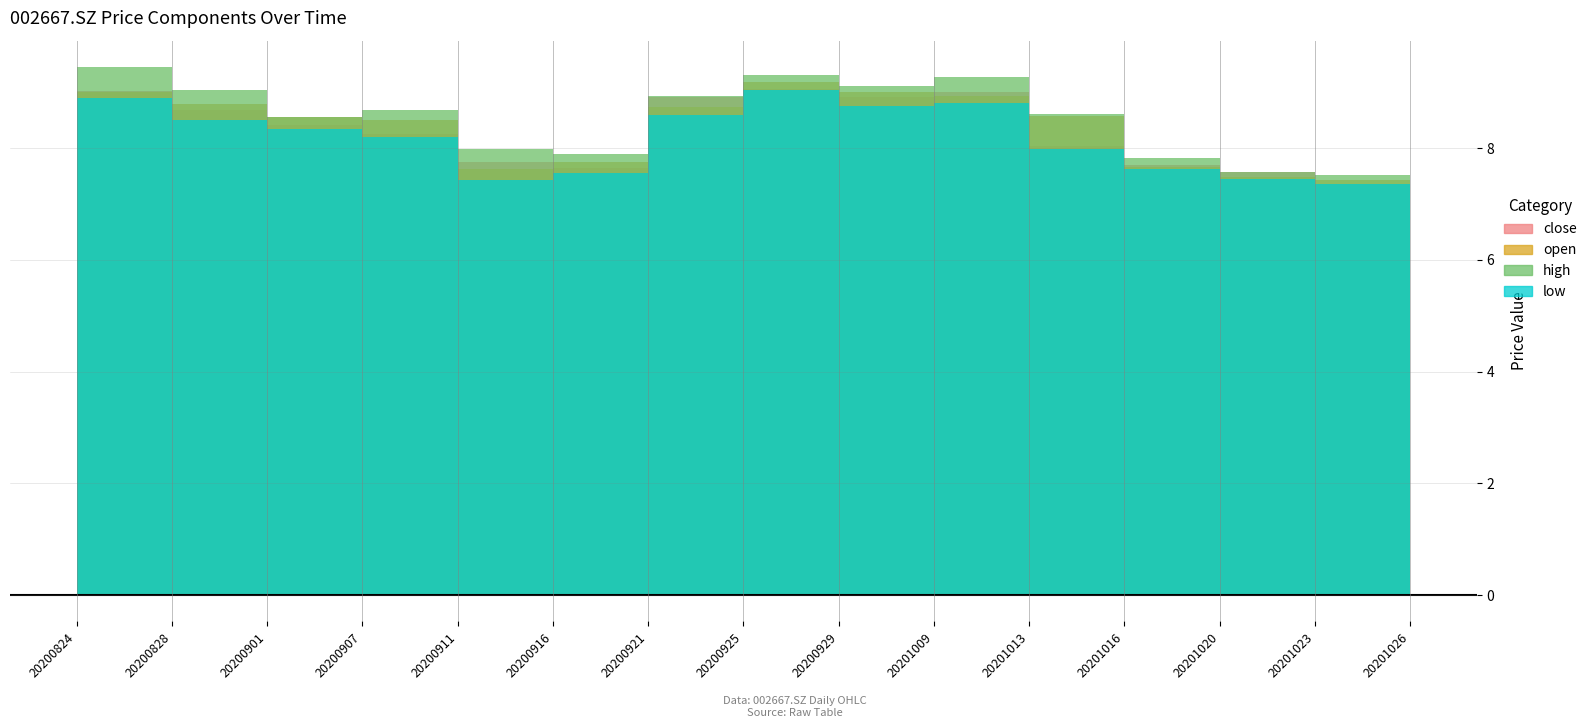

What is the value of the low point at the 8th from the left?

9.0